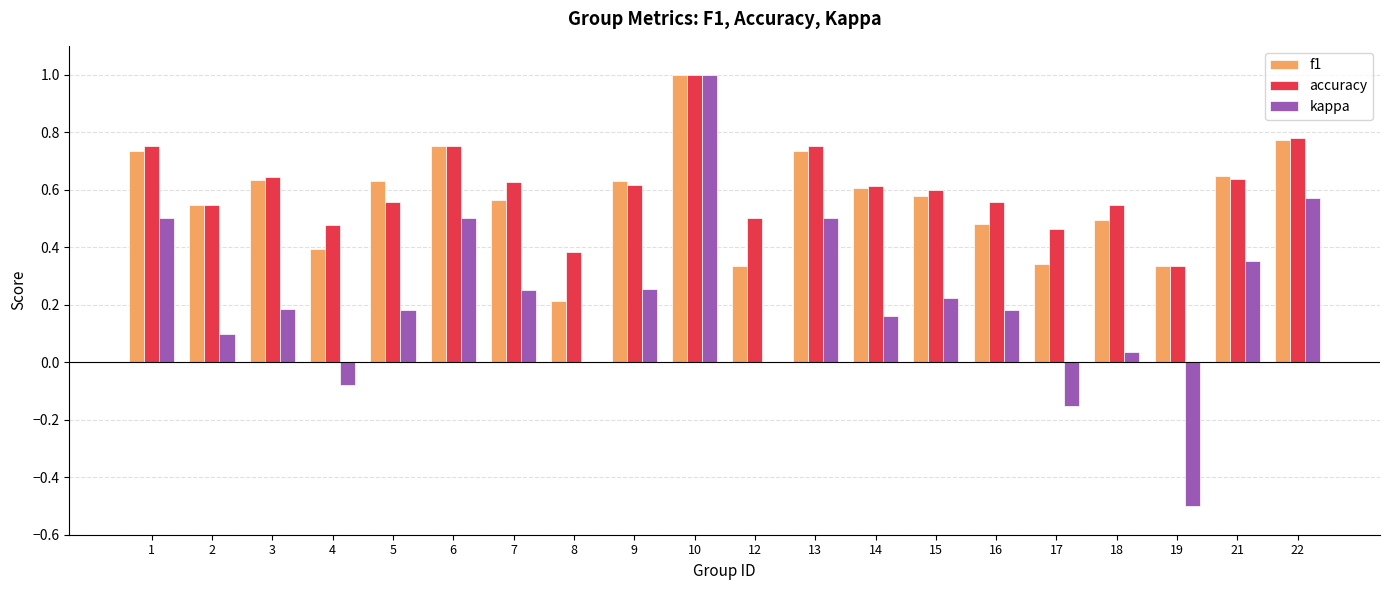

Which series has the widest spread of values?

kappa